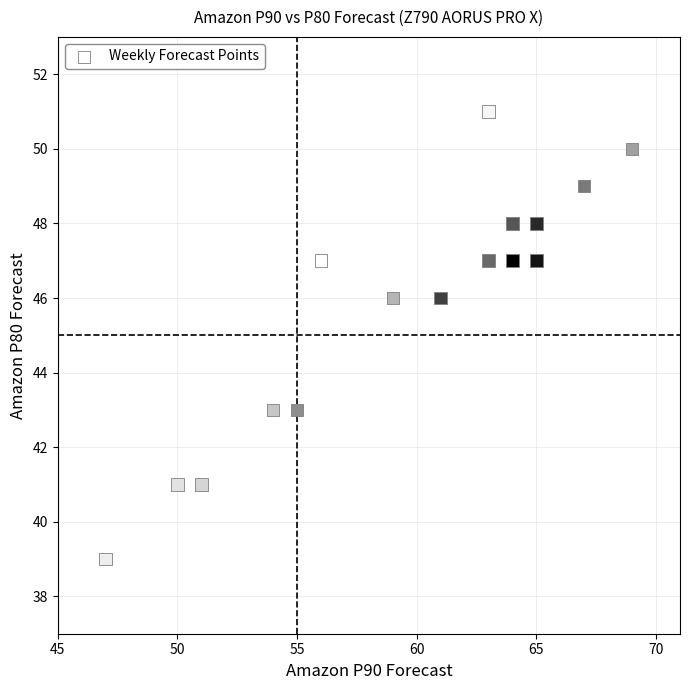

What is the range of X values (max minus min)?

22